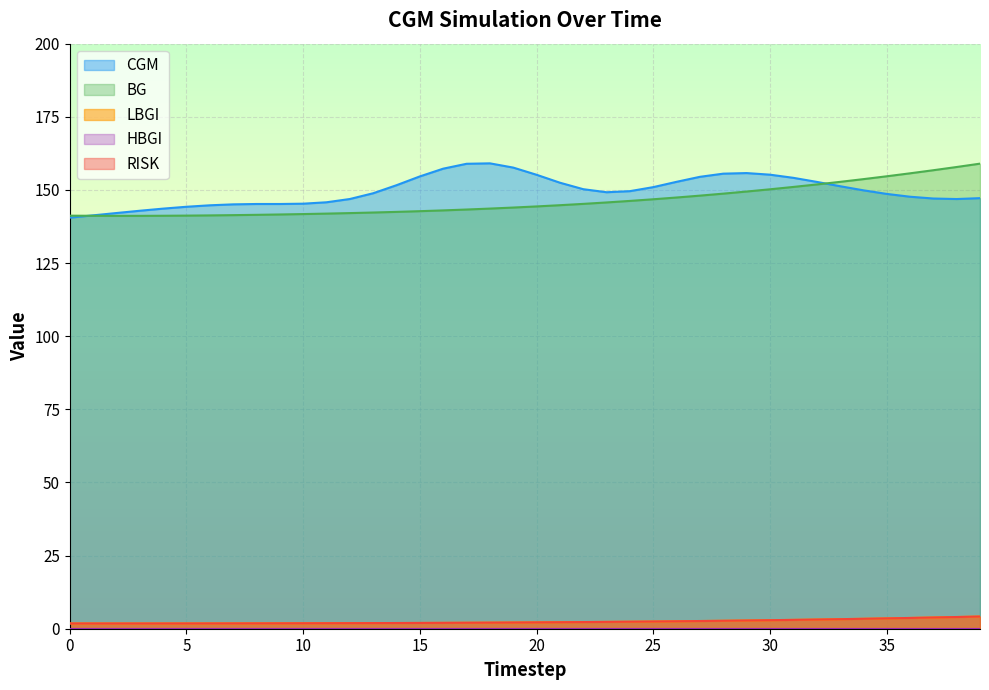

How many data points does each series have?

40